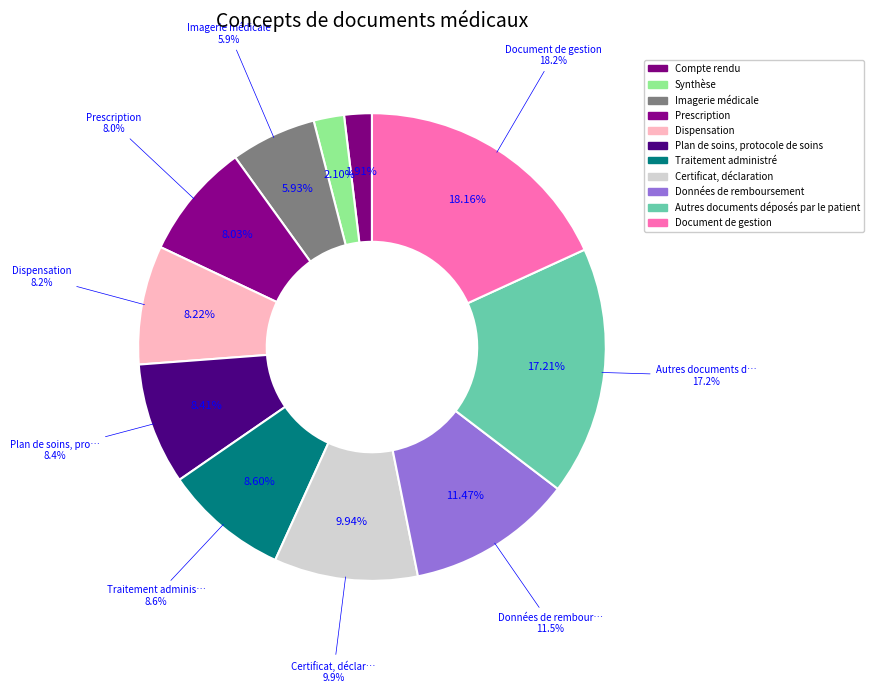

Which category has the smallest portion of the pie?

Compte rendu